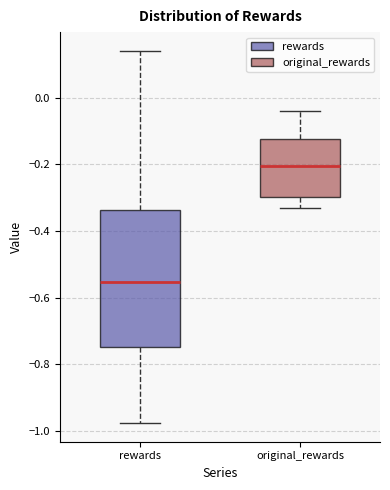

Where is the lower edge of the box for rewards on the y-axis? The values are not printed on the chart, so give them approximately, as read against the axis.

-0.74